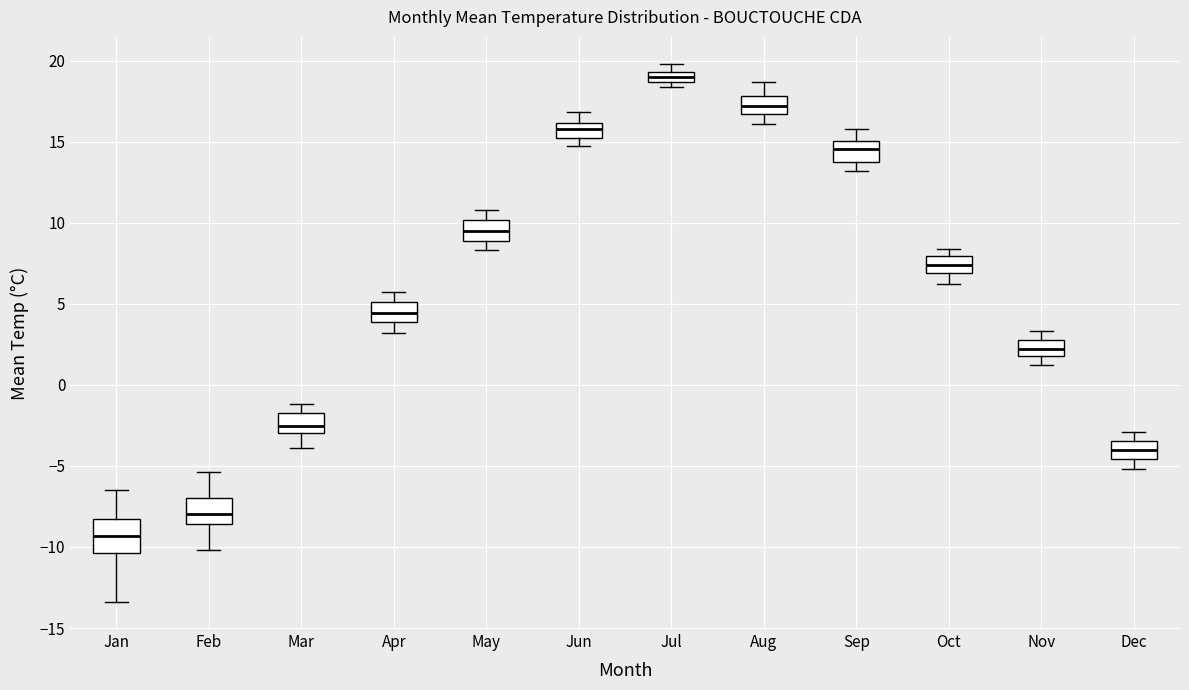

Where is the lower edge of the box for Feb on the y-axis? The values are not printed on the chart, so give them approximately, as read against the axis.

-8.5